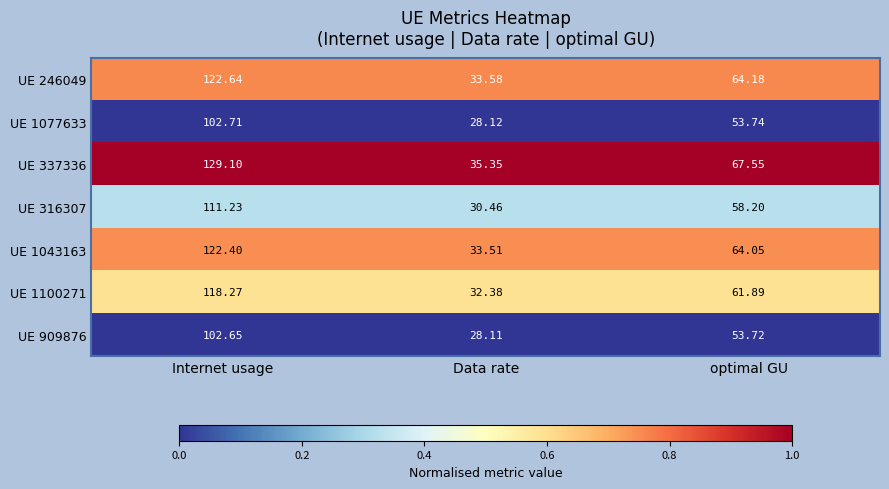

At which label is UE 316307 closest to 70?

optimal GU